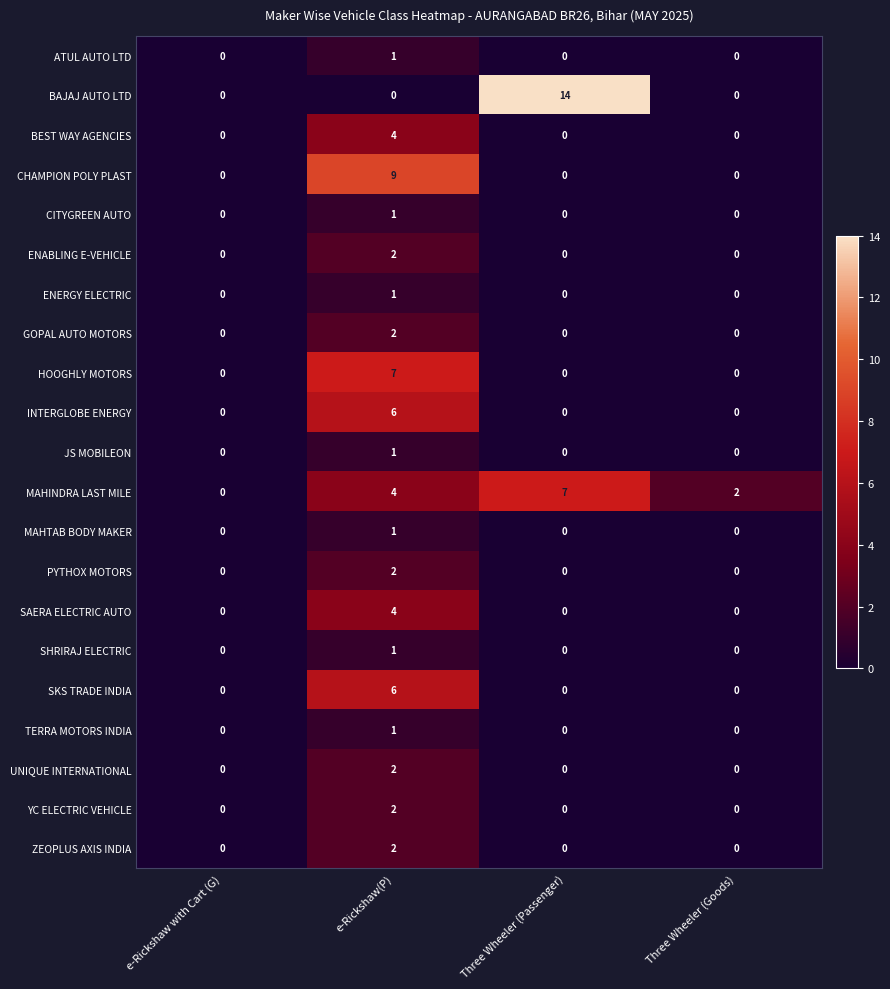

The value of MAHINDRA LAST MILE at e-Rickshaw with Cart (G) is 0. True or false?

True